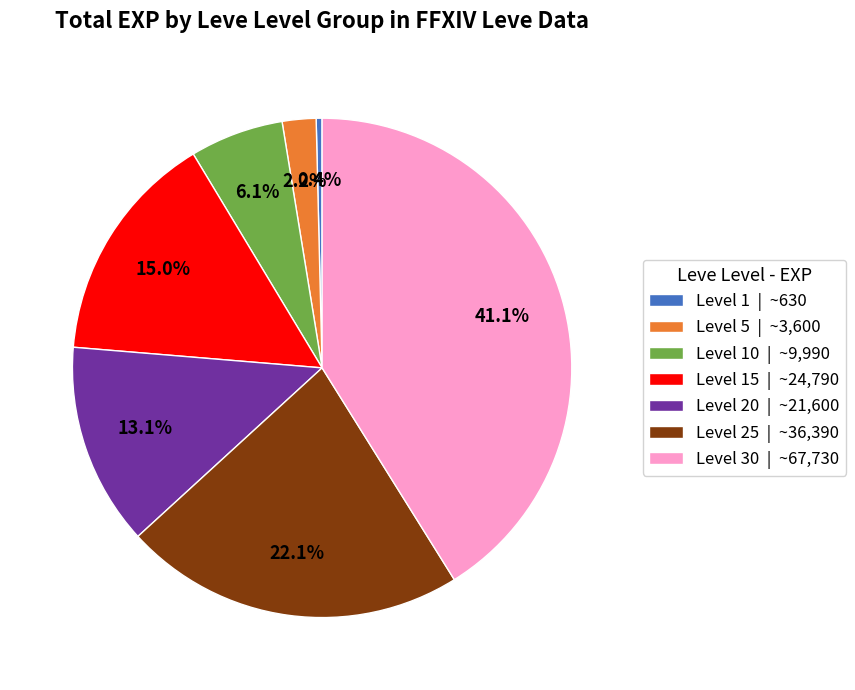

Count the number of slices in the pie.

7